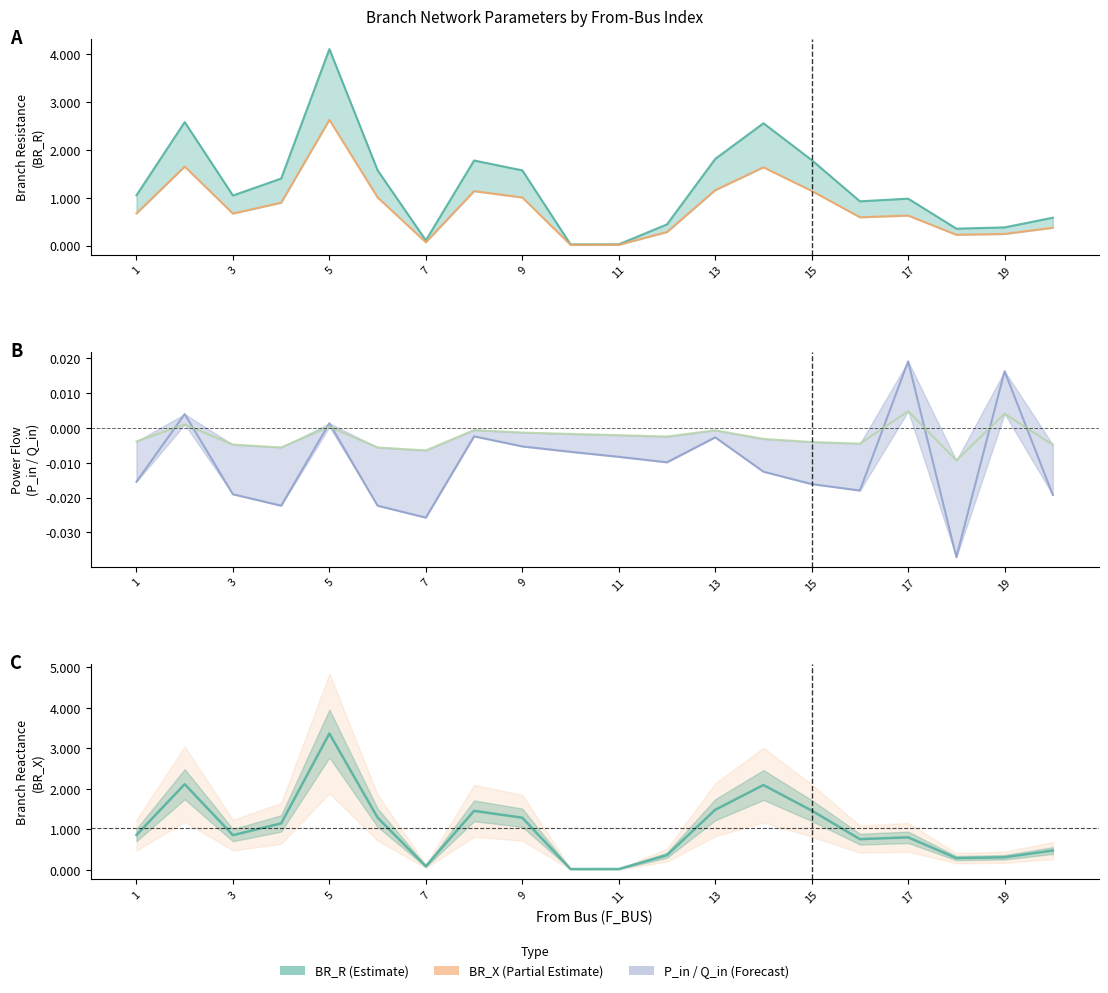

Between 13 and 18, which series saw the biggest shift?

BR_R line